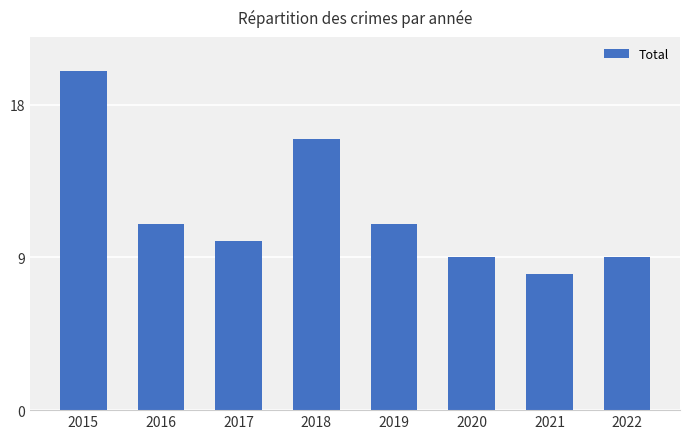

Reading right to left, extract all data points from this chart.

2022=9	2021=8	2020=9	2019=11	2018=16	2017=10	2016=11	2015=20